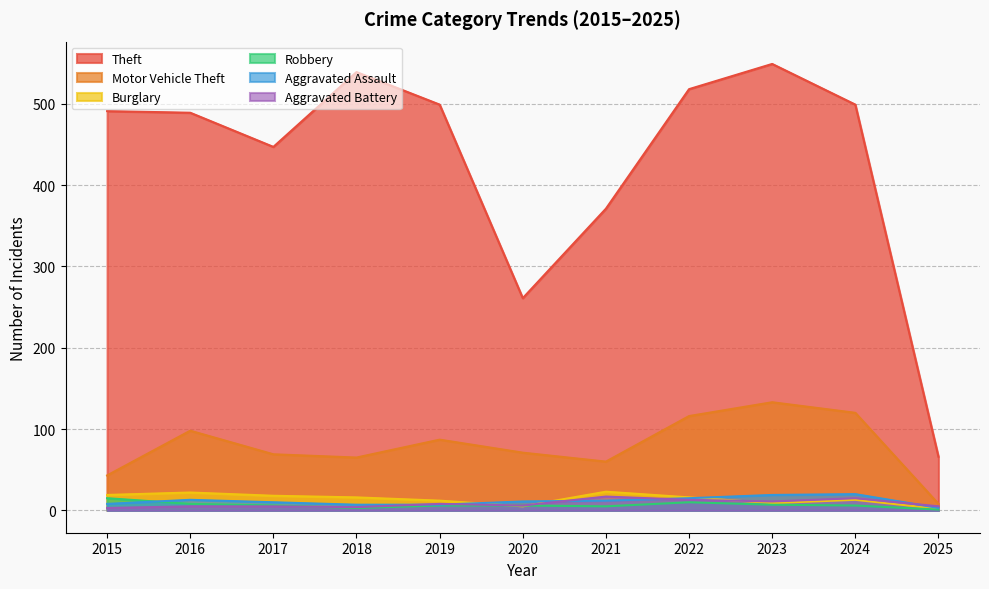

True or false: Theft has more than 1 interior local peaks.

True